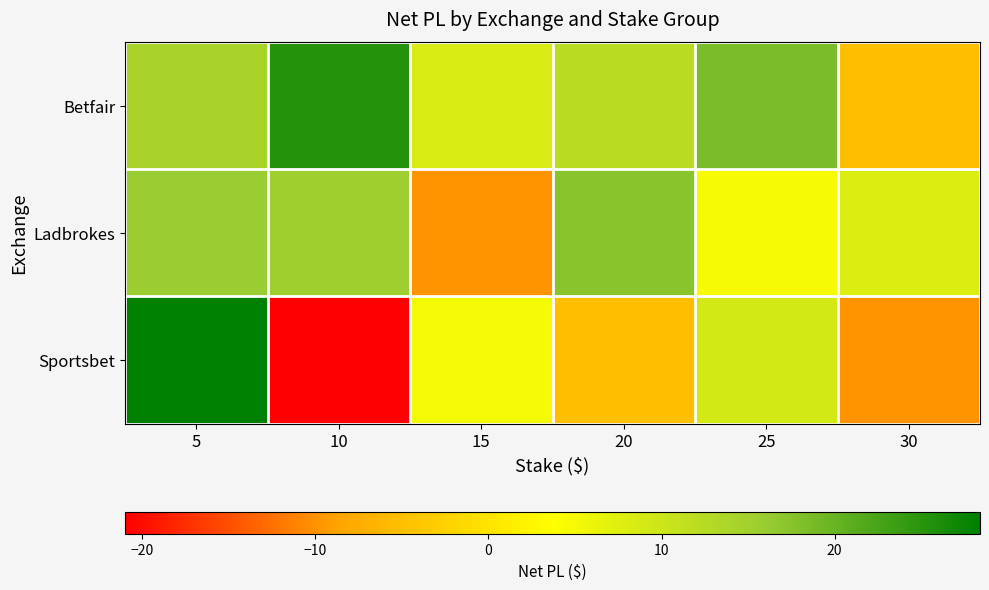

Which has a higher value, 30 or 10?

10